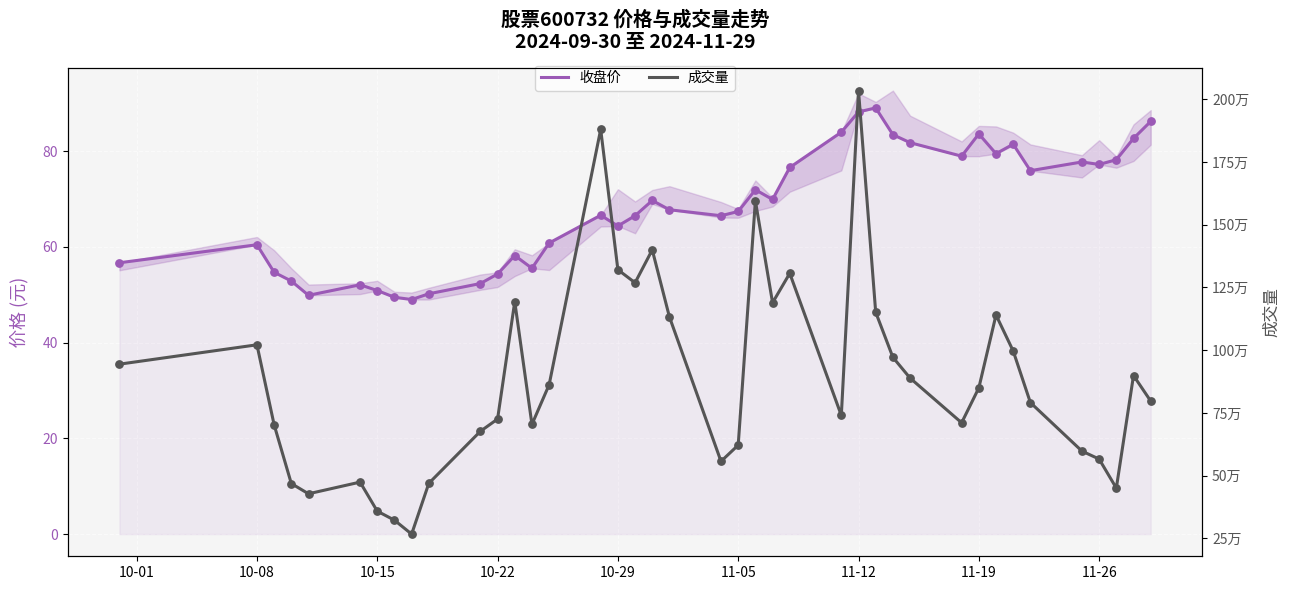

Which series has the largest total across all categories?

成交量